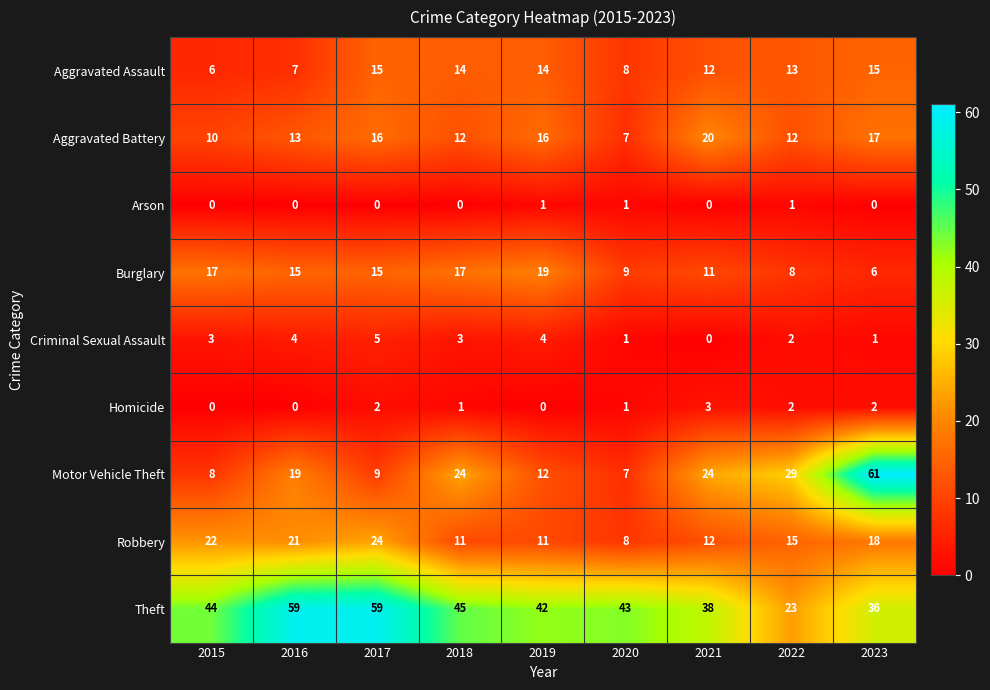

Which category has the highest value in the Homicide series?

2021